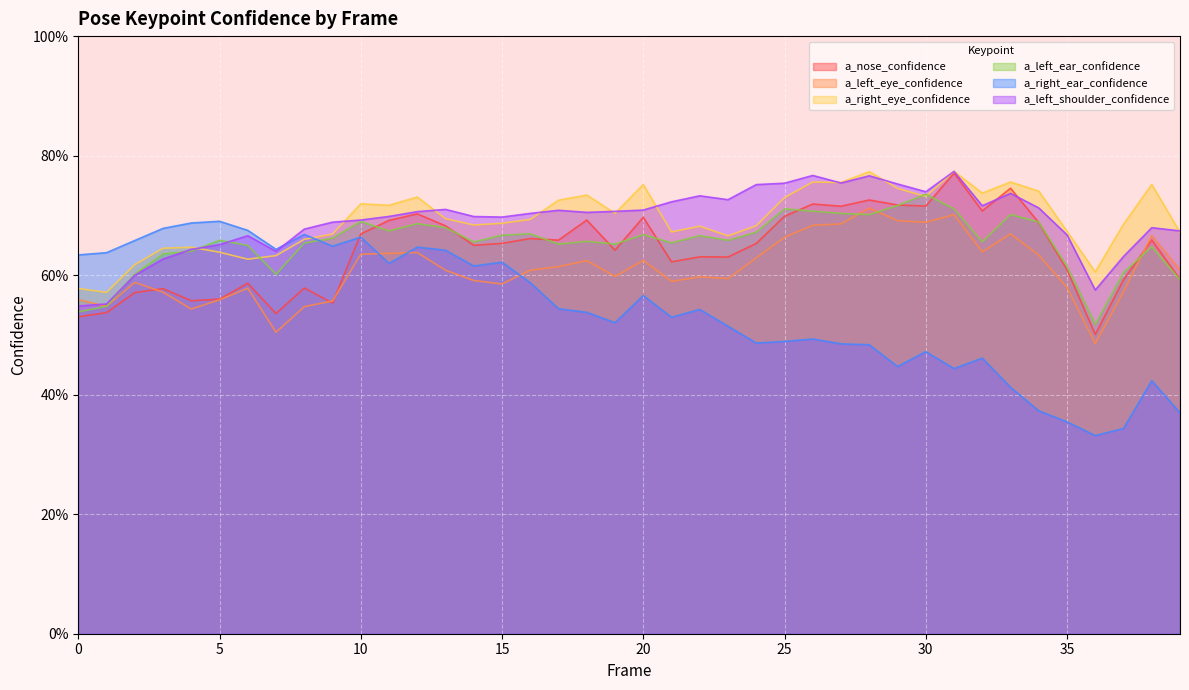

True or false: a_right_eye_confidence and a_left_eye_confidence cross at least once.

False